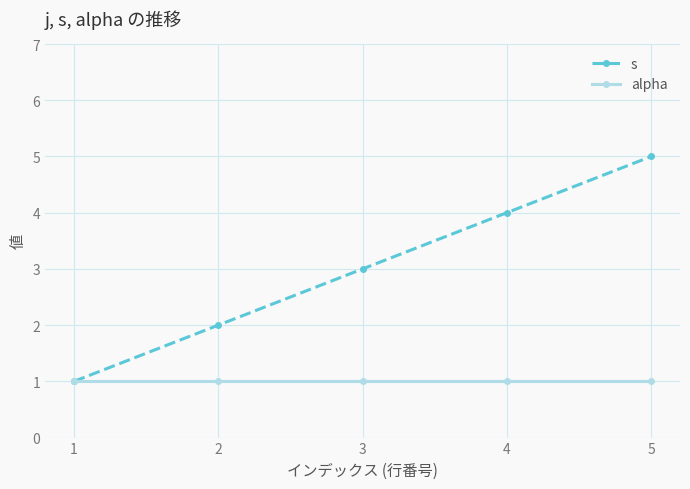

What are all the series names shown in the legend?

s, alpha